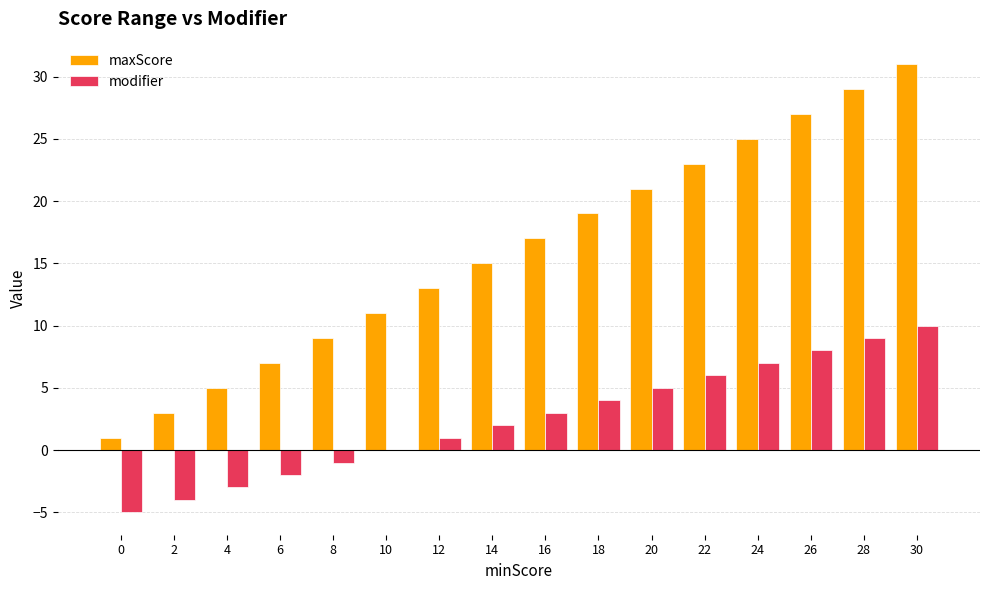

How many groups of bars are there?

16